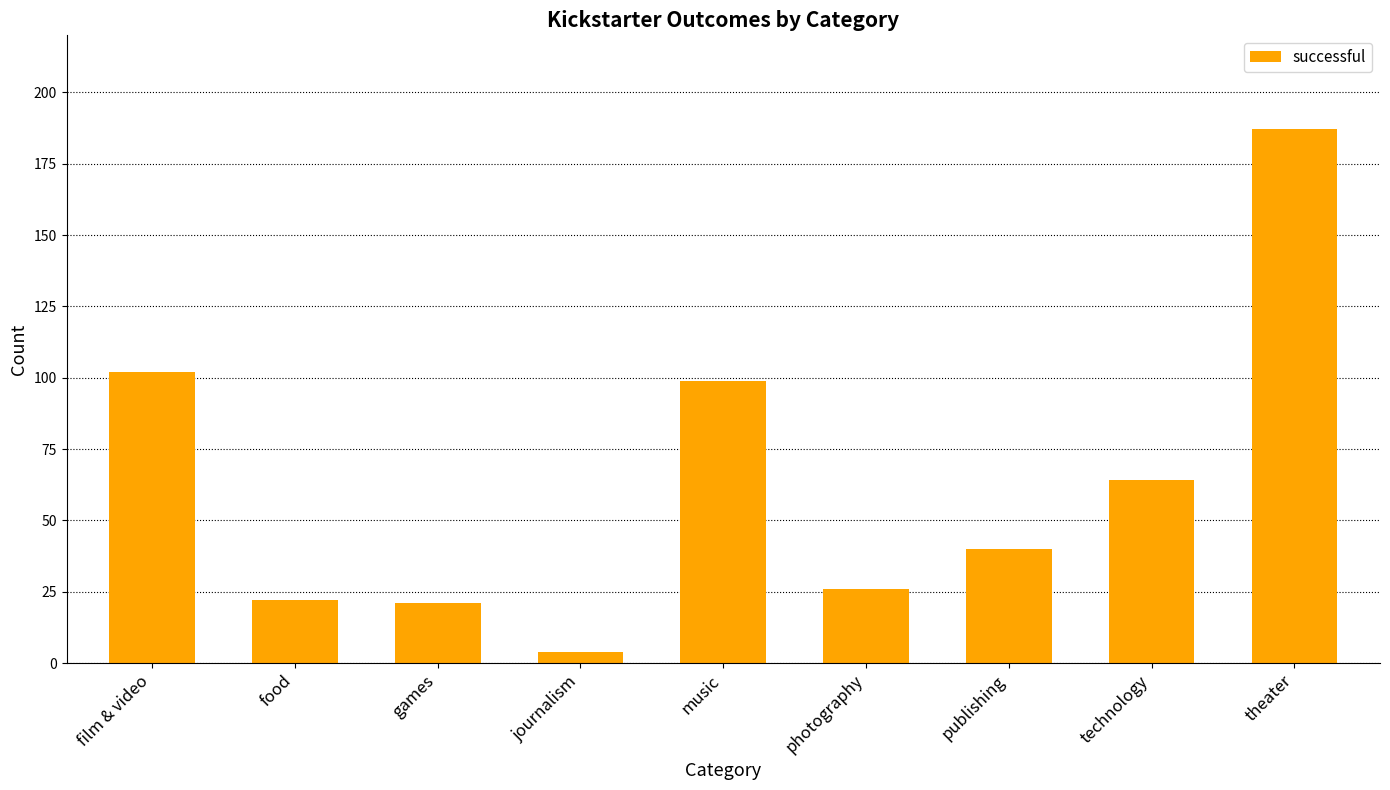

What is the minimum value shown in the chart?

4